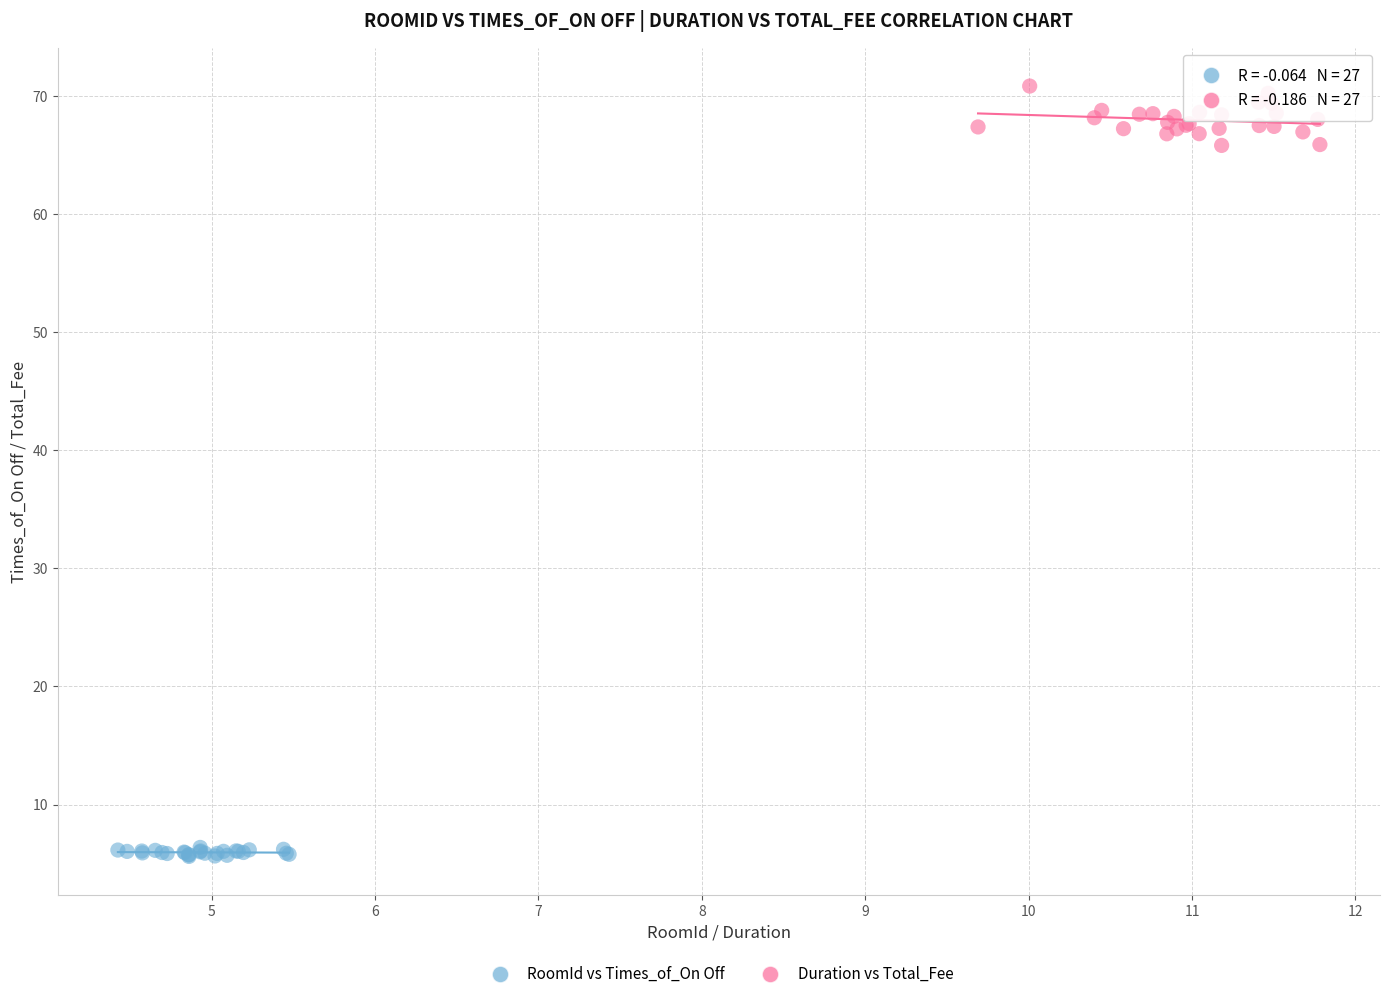

Which series has the largest Y range (max minus min)?

Duration vs Total_Fee